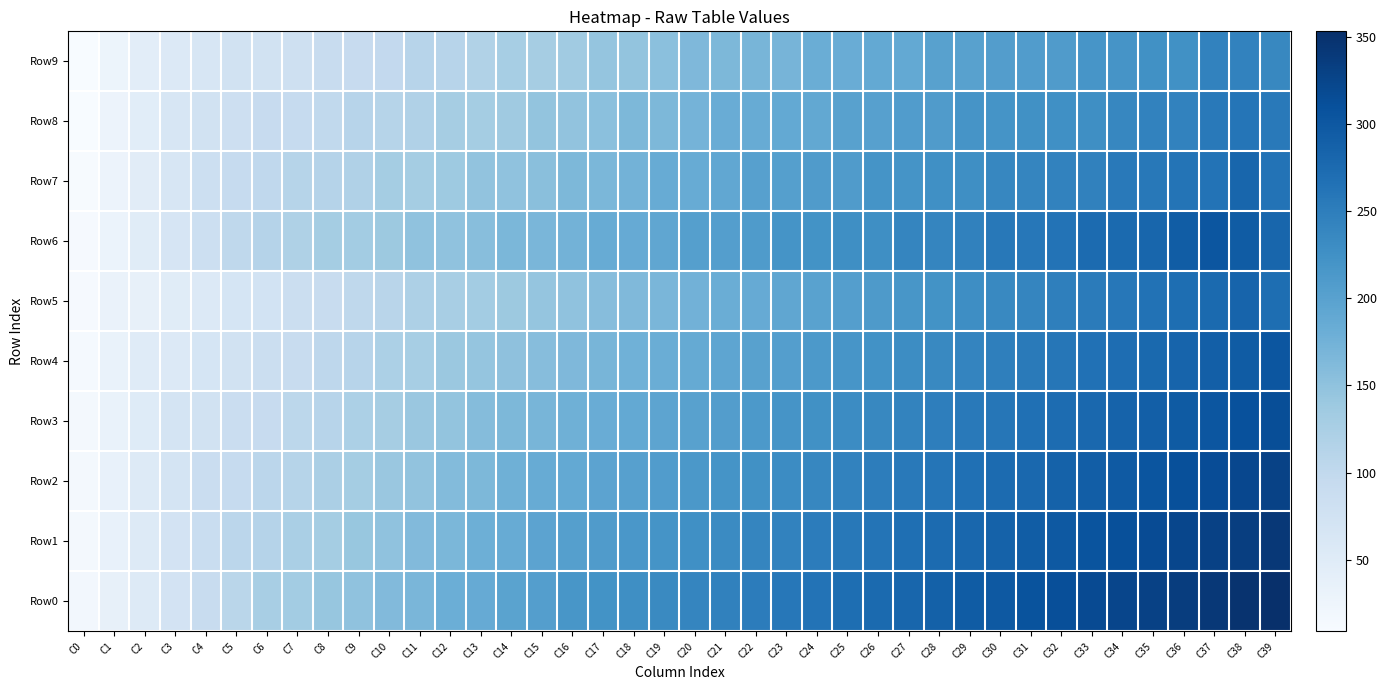

Between C32 and C25, which is larger?

C32